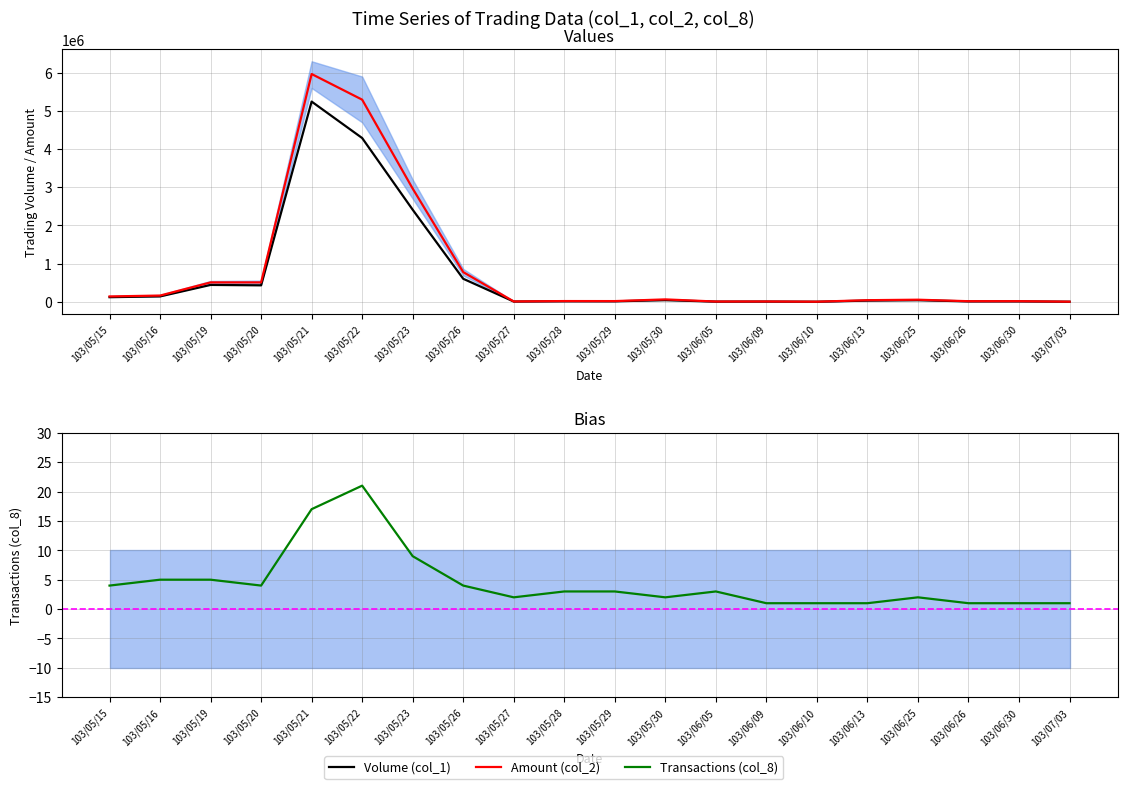

Which has a higher value, 103/06/09 or 103/06/30?

103/06/30